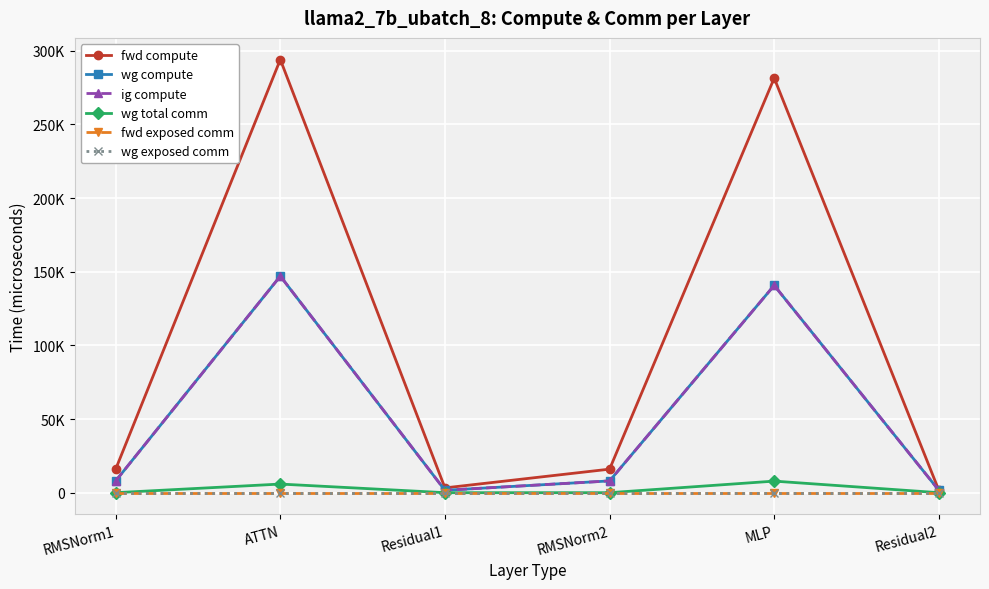

Is this an area chart (filled region under the line)?

No